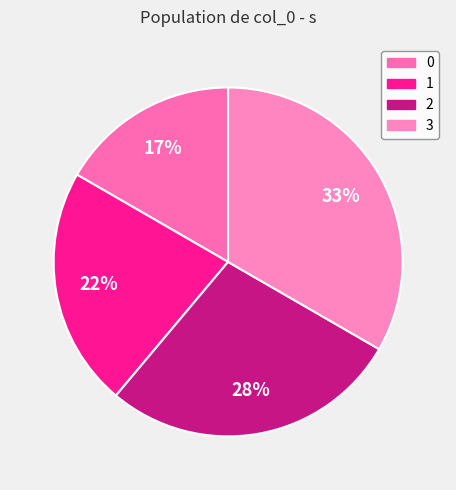

How many slices are in this pie chart?

4